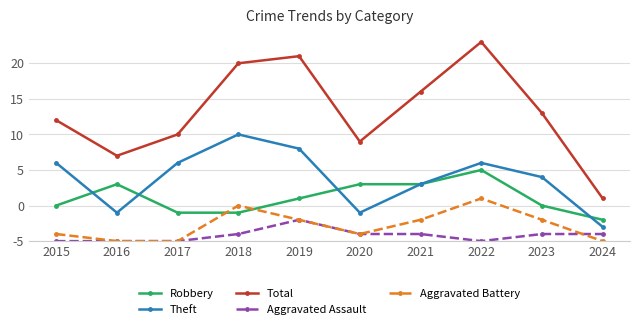

The Aggravated Assault series shows 2 at 2023. True or false?

False